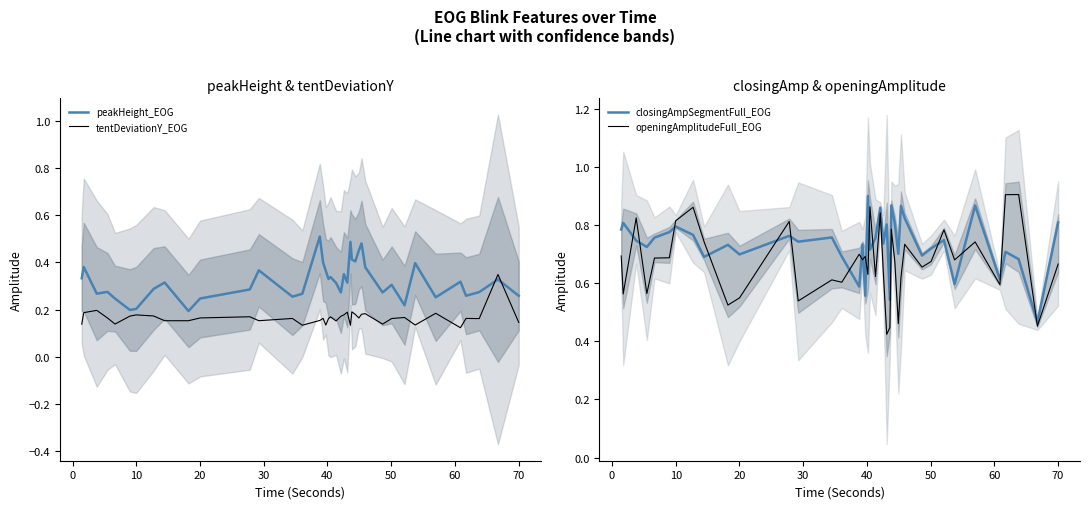

True or false: closingAmpSegmentFull_EOG and openingAmplitudeFull_EOG cross at least once.

True